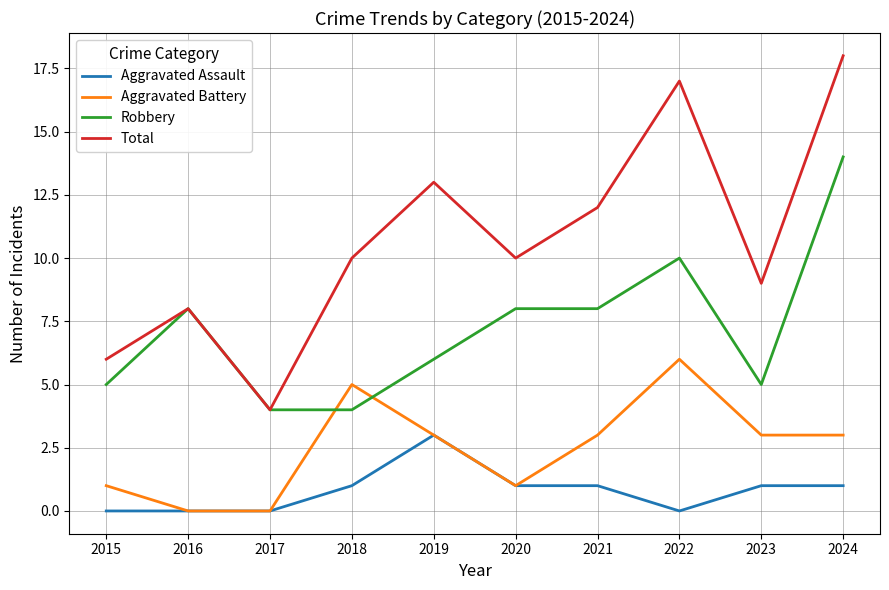

True or false: Aggravated Assault and Robbery cross at least once.

False